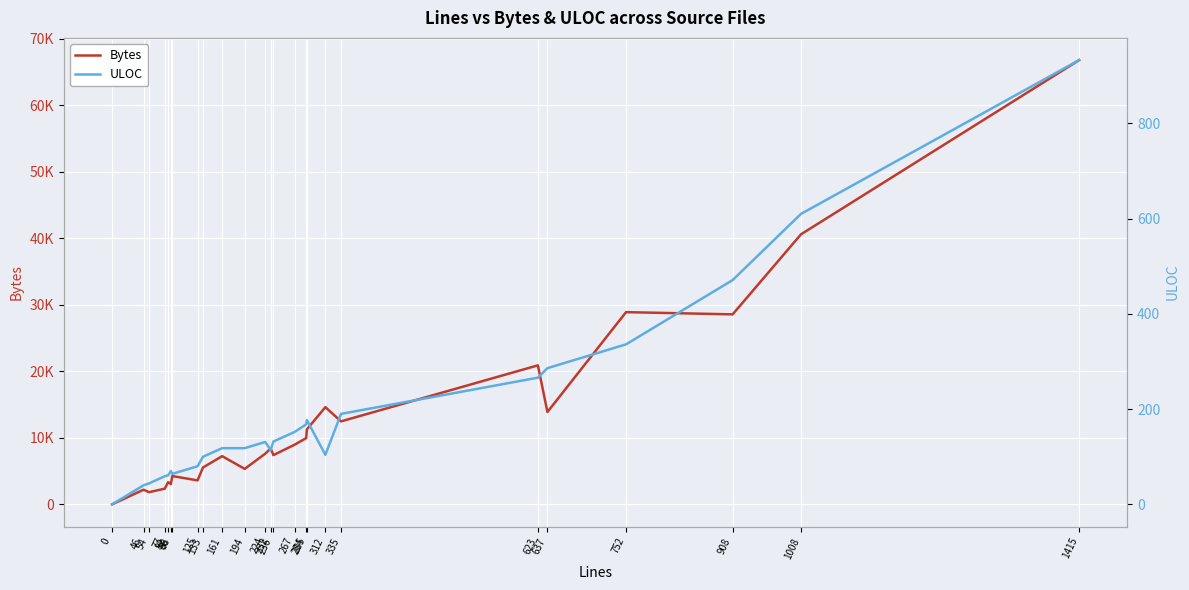

Which series has the largest total across all categories?

Bytes